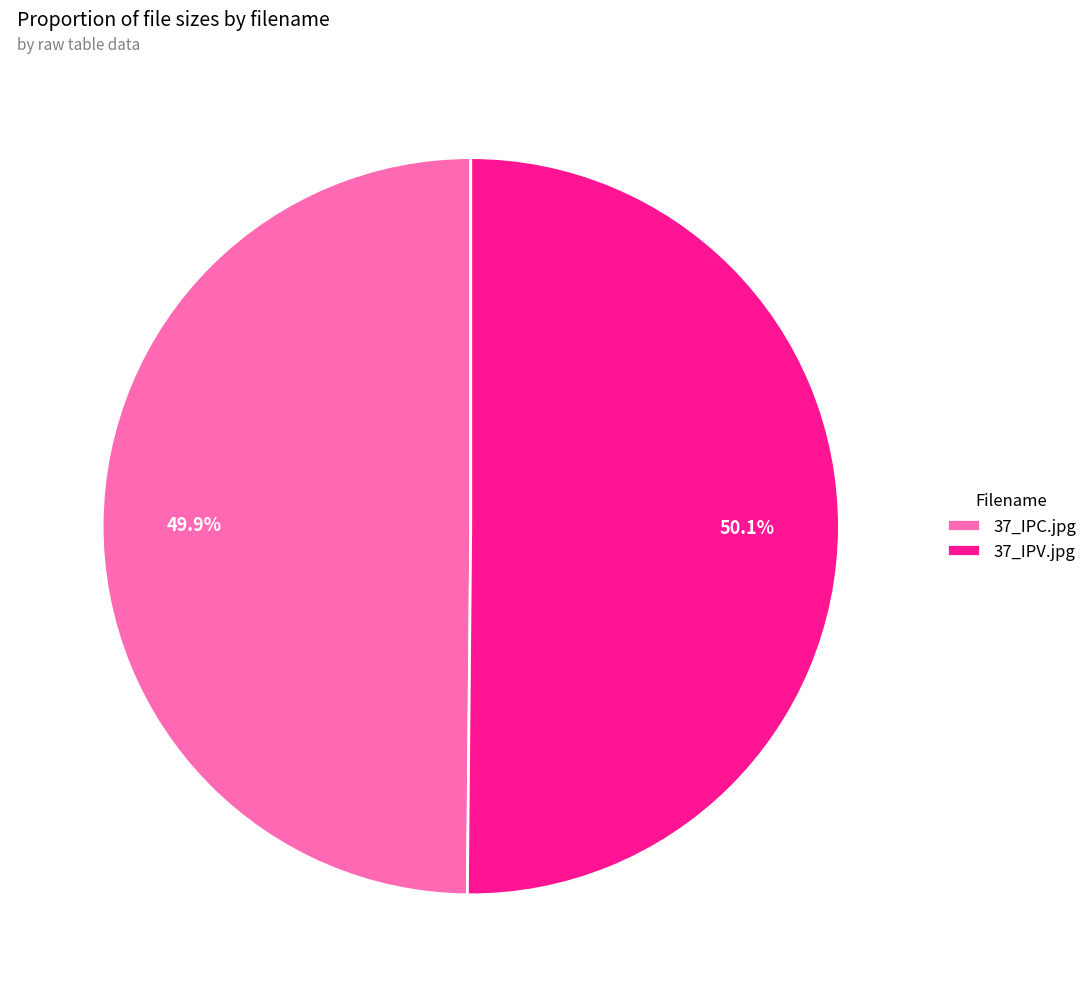

To the nearest percent, what is the combined percentage of 37_IPV.jpg and 37_IPC.jpg?

100%